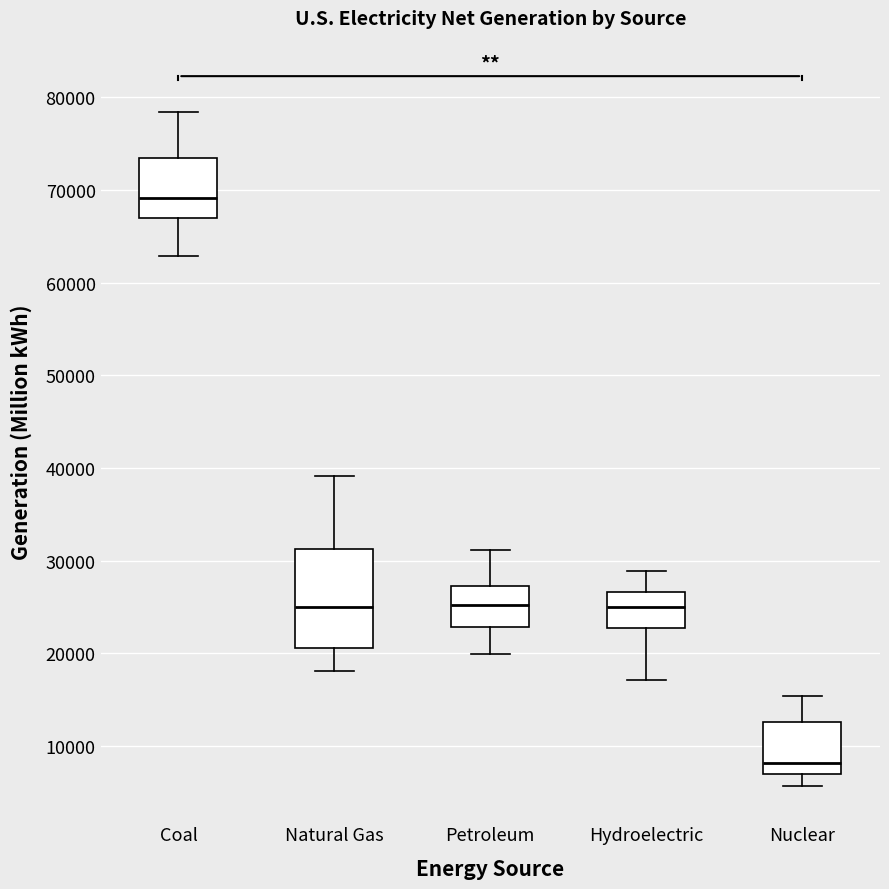

Reading left to right, transcribe this box plot: for each box, give where its median line is, the range the box spans, and where its two whiskers end, as read against the y-axis. The values are not printed on the chart, so give them approximately, as read against the axis.

Coal: median 69000, box 67000 to 73000, whiskers 63000 to 78000
Natural Gas: median 25000, box 21000 to 31000, whiskers 18000 to 39000
Petroleum: median 25000, box 23000 to 27000, whiskers 20000 to 31000
Hydroelectric: median 25000, box 23000 to 27000, whiskers 17000 to 29000
Nuclear: median 8000, box 7000 to 13000, whiskers 6000 to 15000